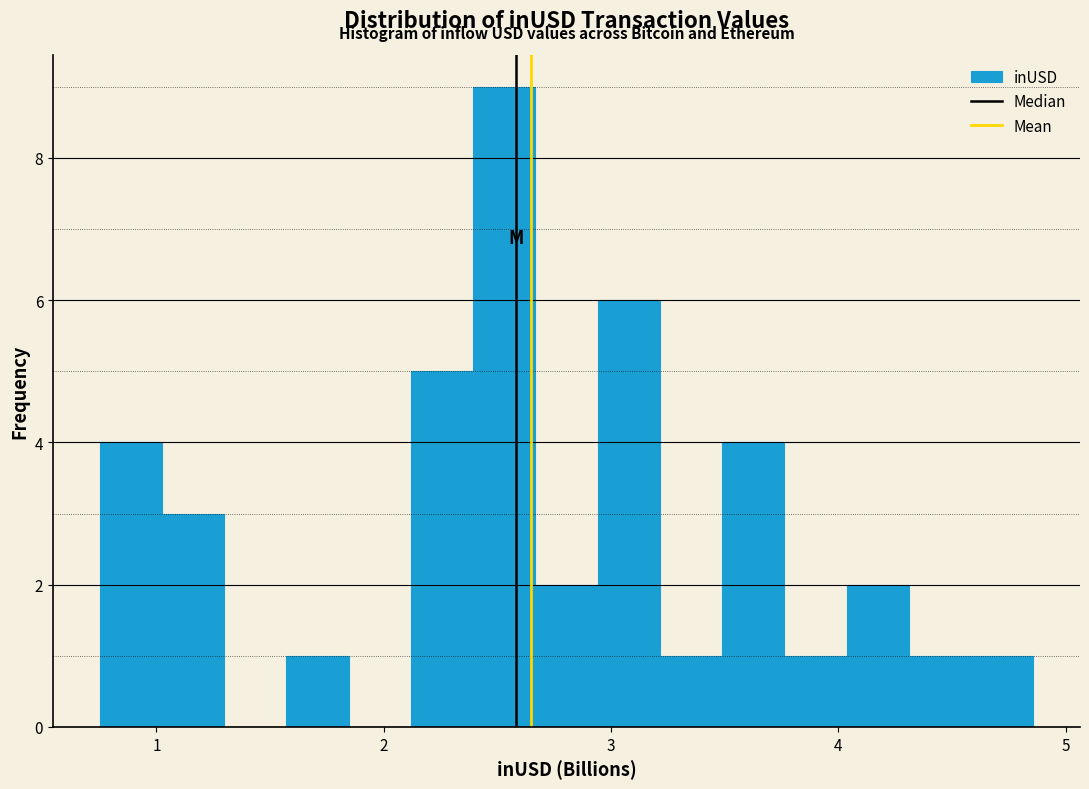

Read against the x-axis, roughly where is the centre of the tallest bar?

2.5